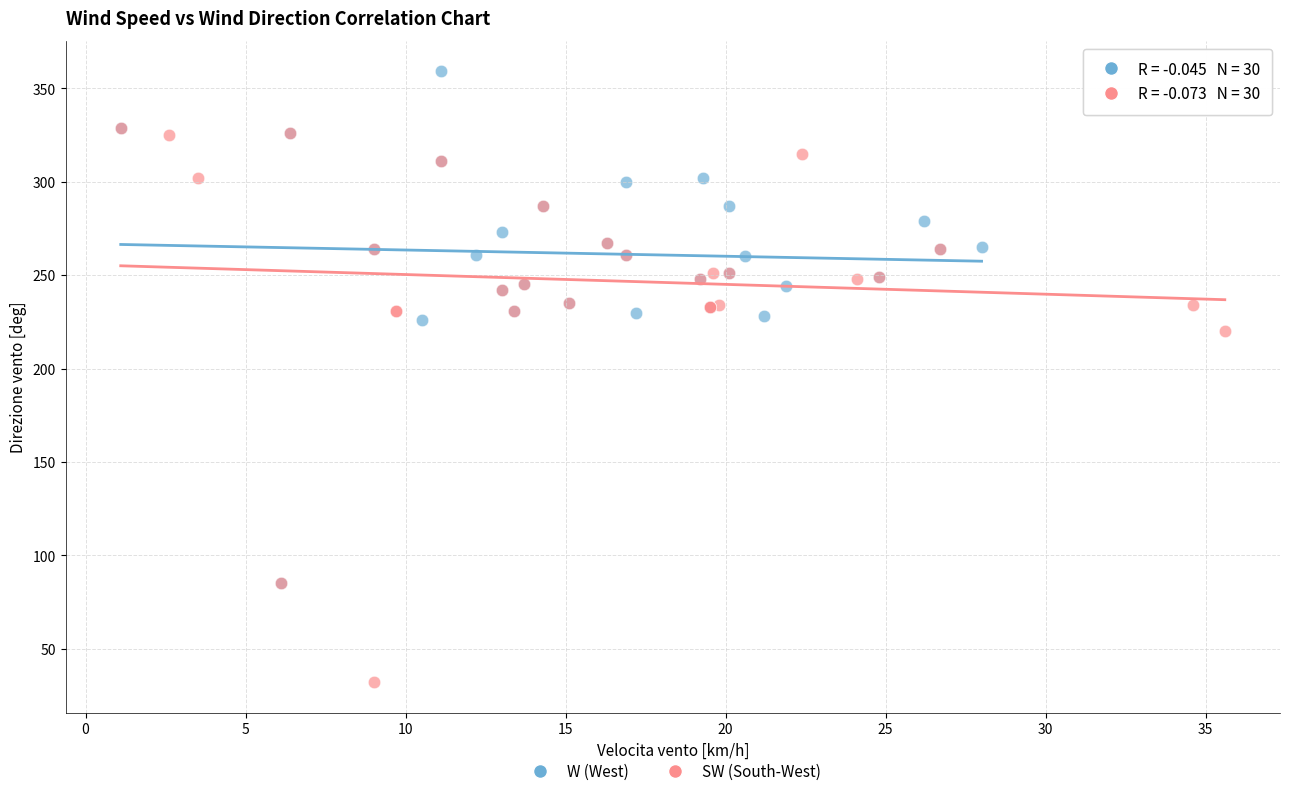

Which series contains the lowest Y value?

SW (South-West)